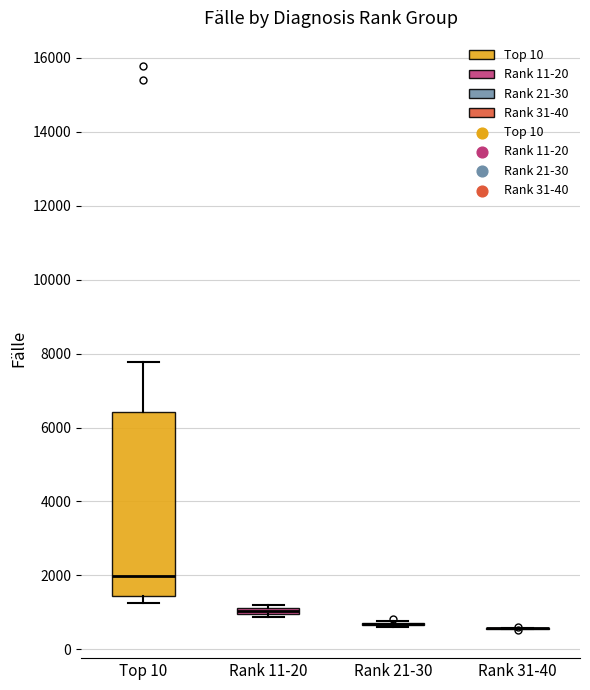

Comparing the boxes themselves (not the whiskers), which one is the tallest?

Top 10